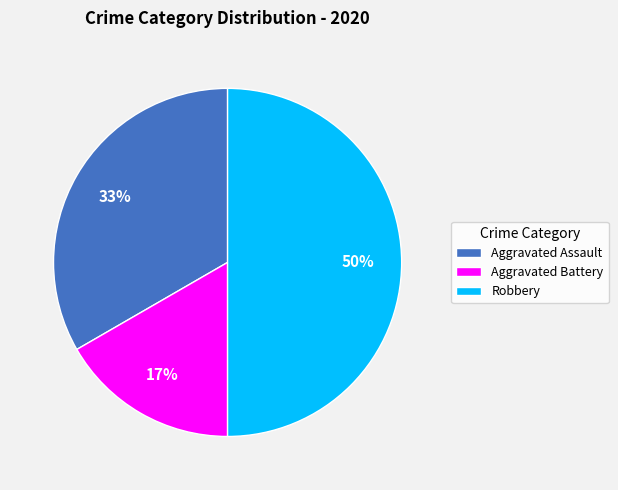

To the nearest percent, what portion does Robbery represent?

50%